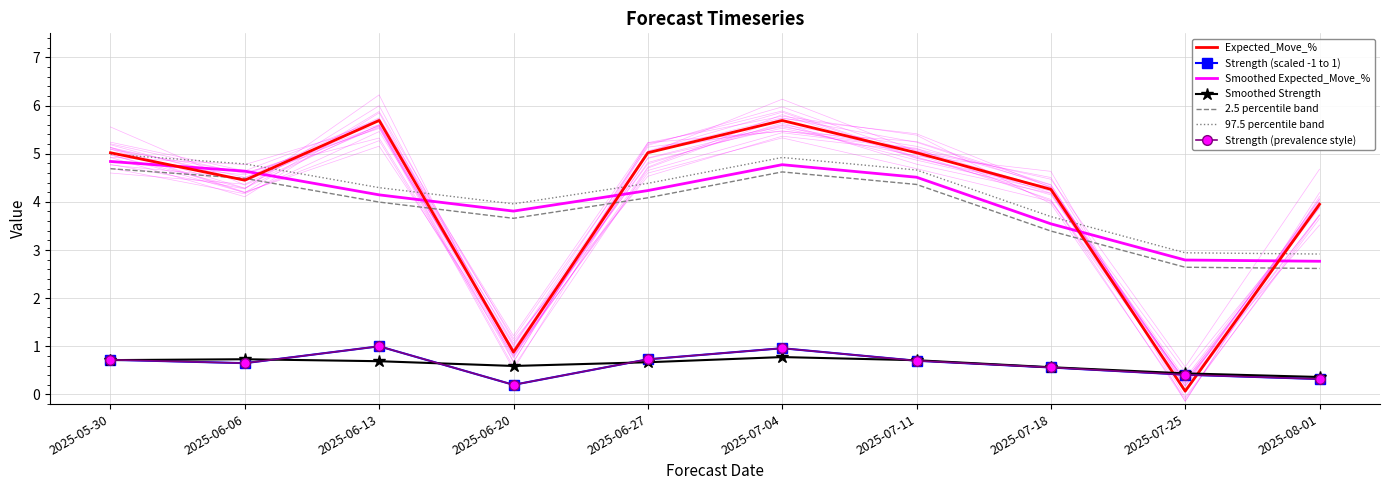

How many data points in Expected_Move_% are less than 5?

5